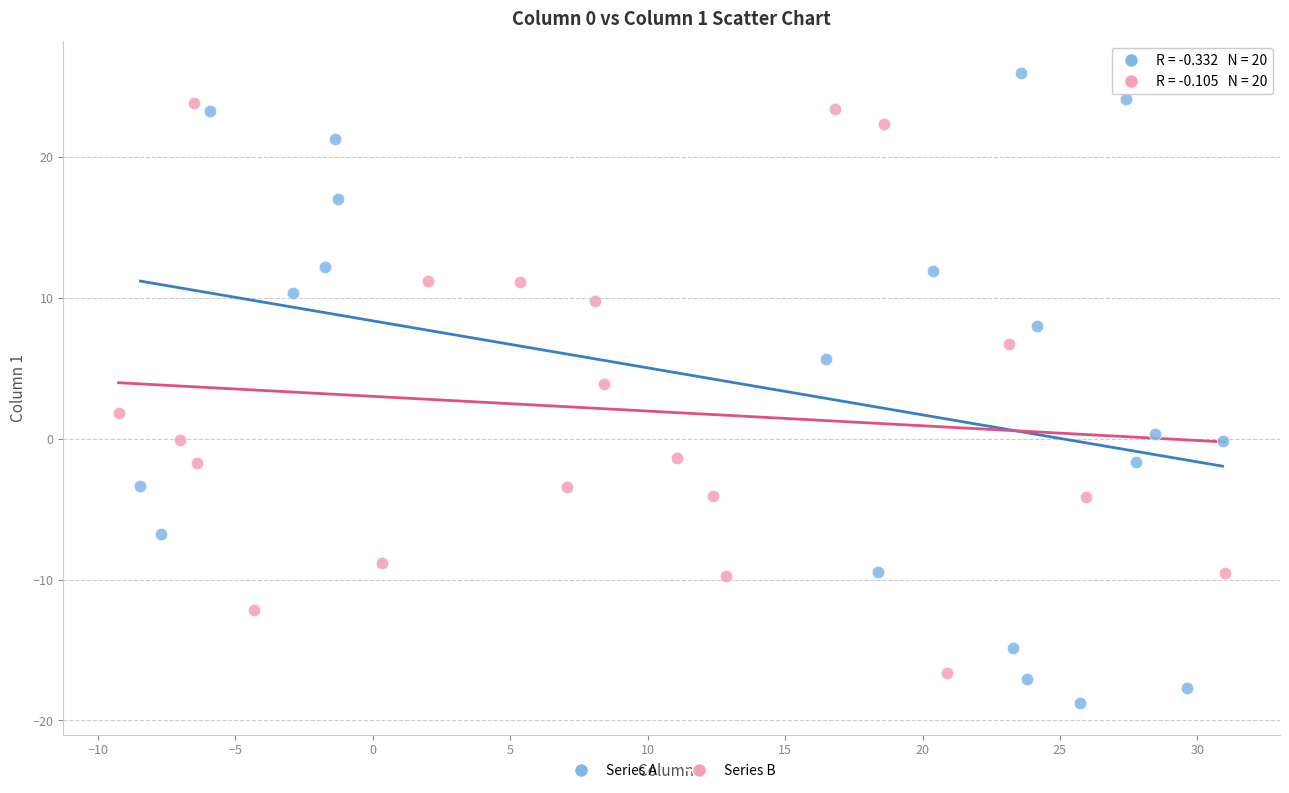

Which series has the widest spread of Y values?

Series A